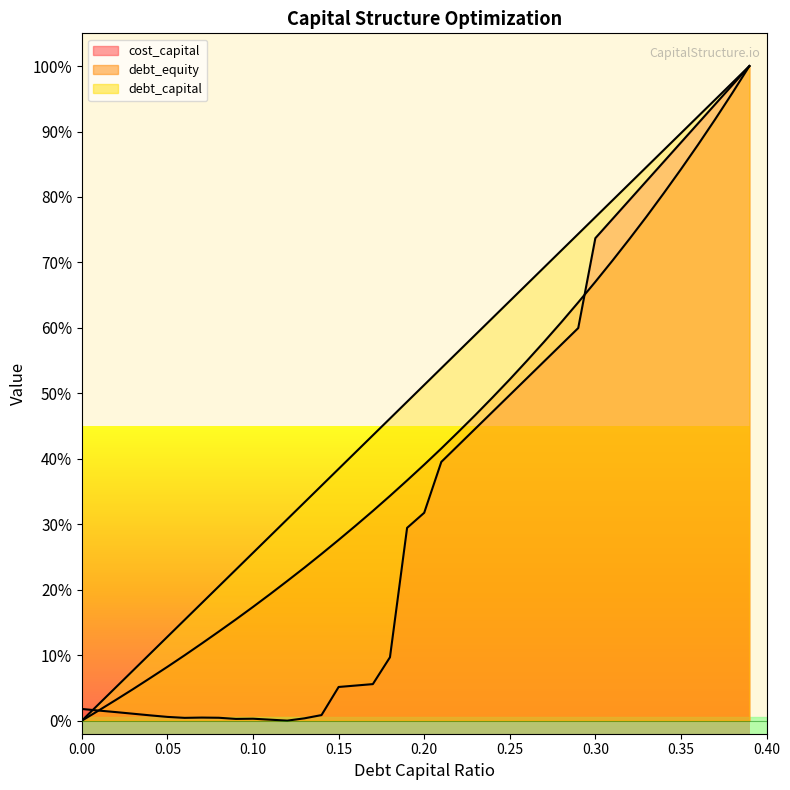

Reading right to left, what are all the values shown in this chart?

debt_capital: 1.0	1.0	0.9	0.9	0.9	0.9	0.8	0.8	0.8	0.8	0.7	0.7	0.7	0.7	0.6	0.6	0.6	0.6	0.5	0.5	0.5	0.5	0.4	0.4	0.4	0.4	0.3	0.3	0.3	0.3	0.2	0.2	0.2	0.2	0.1	0.1	0.1	0.1	0.0	0.0
cost_capital: 1.0	1.0	0.9	0.9	0.9	0.9	0.8	0.8	0.8	0.7	0.6	0.6	0.5	0.5	0.5	0.5	0.4	0.4	0.4	0.3	0.3	0.1	0.1	0.1	0.1	0.0	0.0	0.0	0.0	0.0	0.0	0.0	0.0	0.0	0.0	0.0	0.0	0.0	0.0	0.0
debt_equity: 1.0	1.0	0.9	0.9	0.8	0.8	0.8	0.7	0.7	0.7	0.6	0.6	0.6	0.5	0.5	0.5	0.5	0.4	0.4	0.4	0.4	0.3	0.3	0.3	0.3	0.3	0.2	0.2	0.2	0.2	0.2	0.1	0.1	0.1	0.1	0.1	0.0	0.0	0.0	0.0